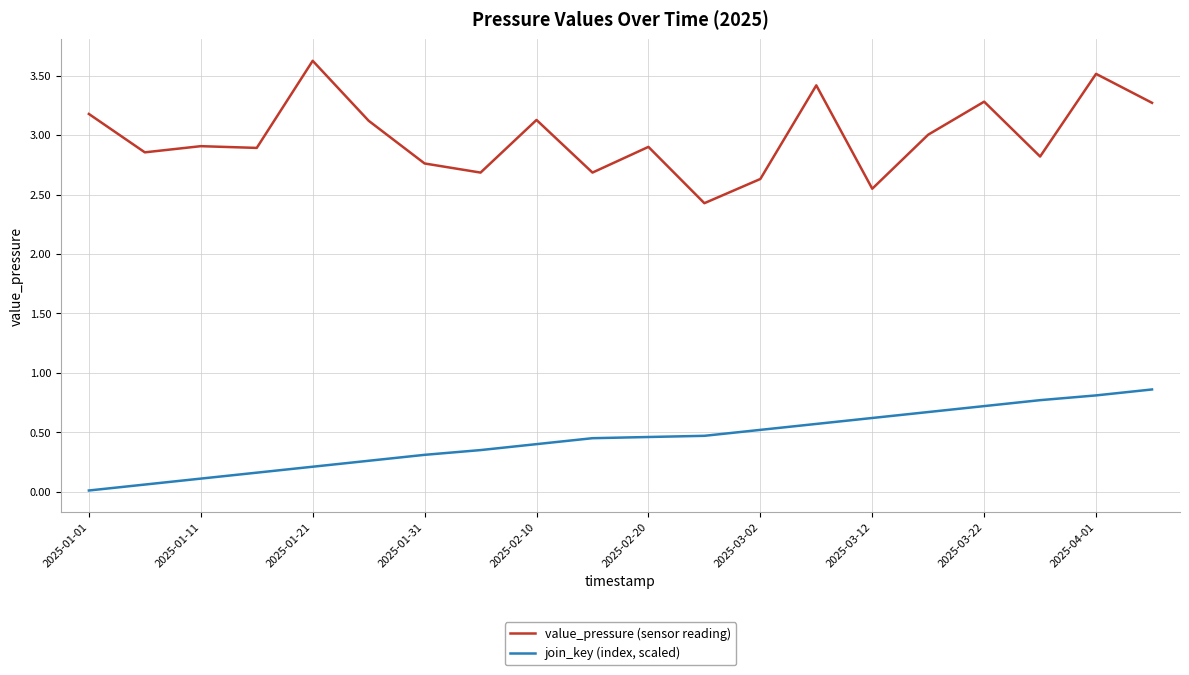

Which series has the largest total across all categories?

value_pressure (sensor reading)